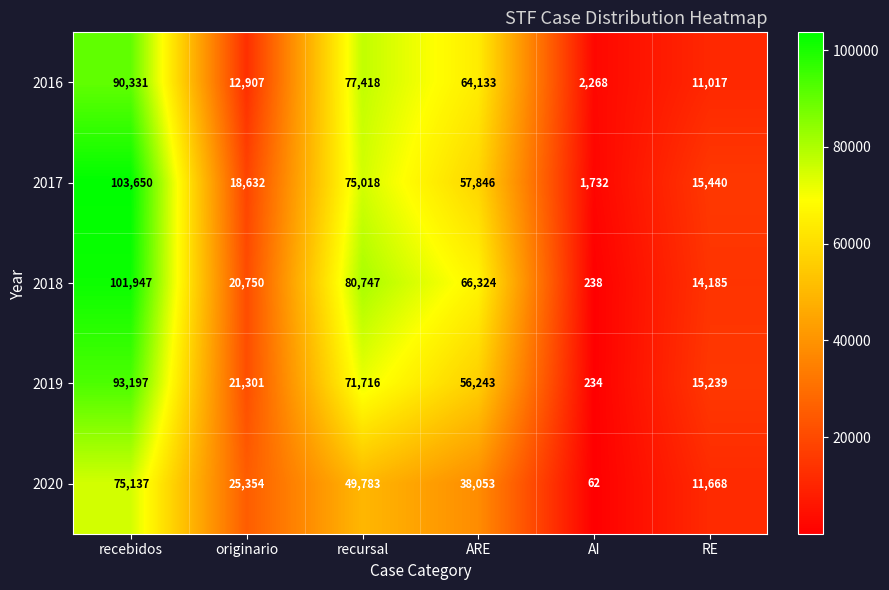

Is it true that 2019 equals 93197 at recebidos?

True